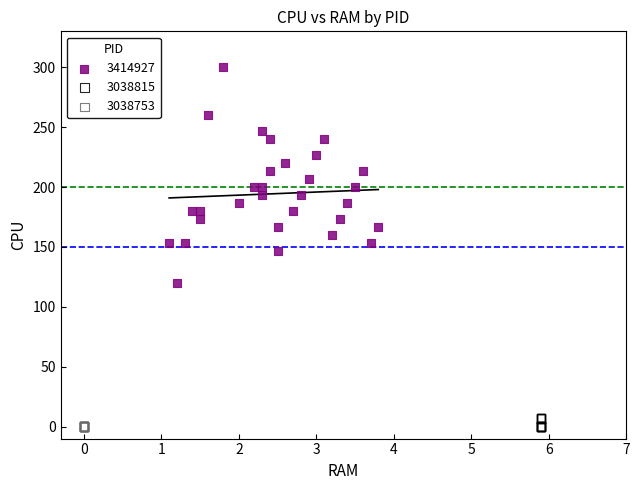

Which series reaches the maximum Y coordinate?

3414927